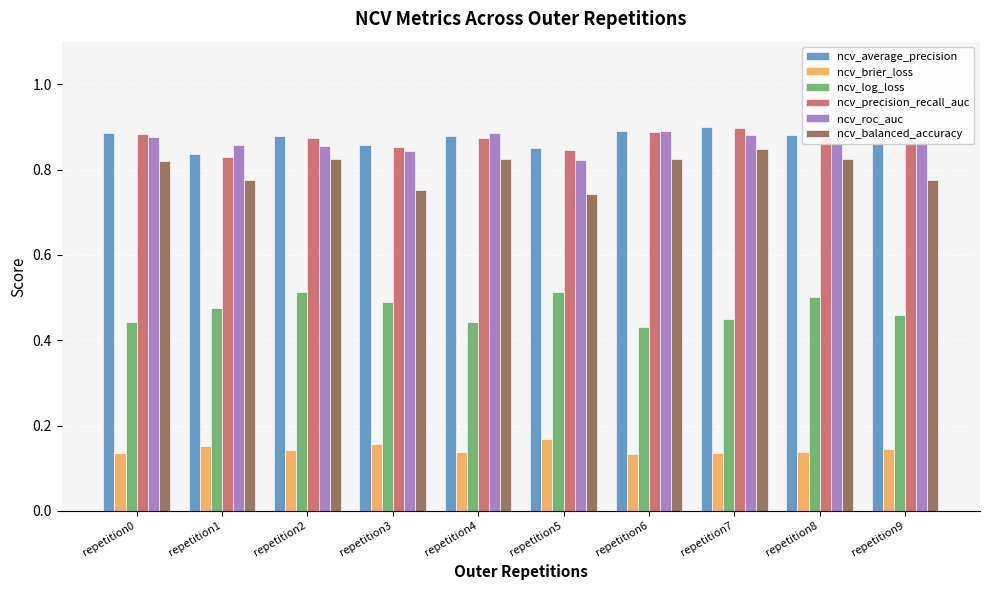

The ncv_balanced_accuracy series shows 0.5 at repetition8. True or false?

False